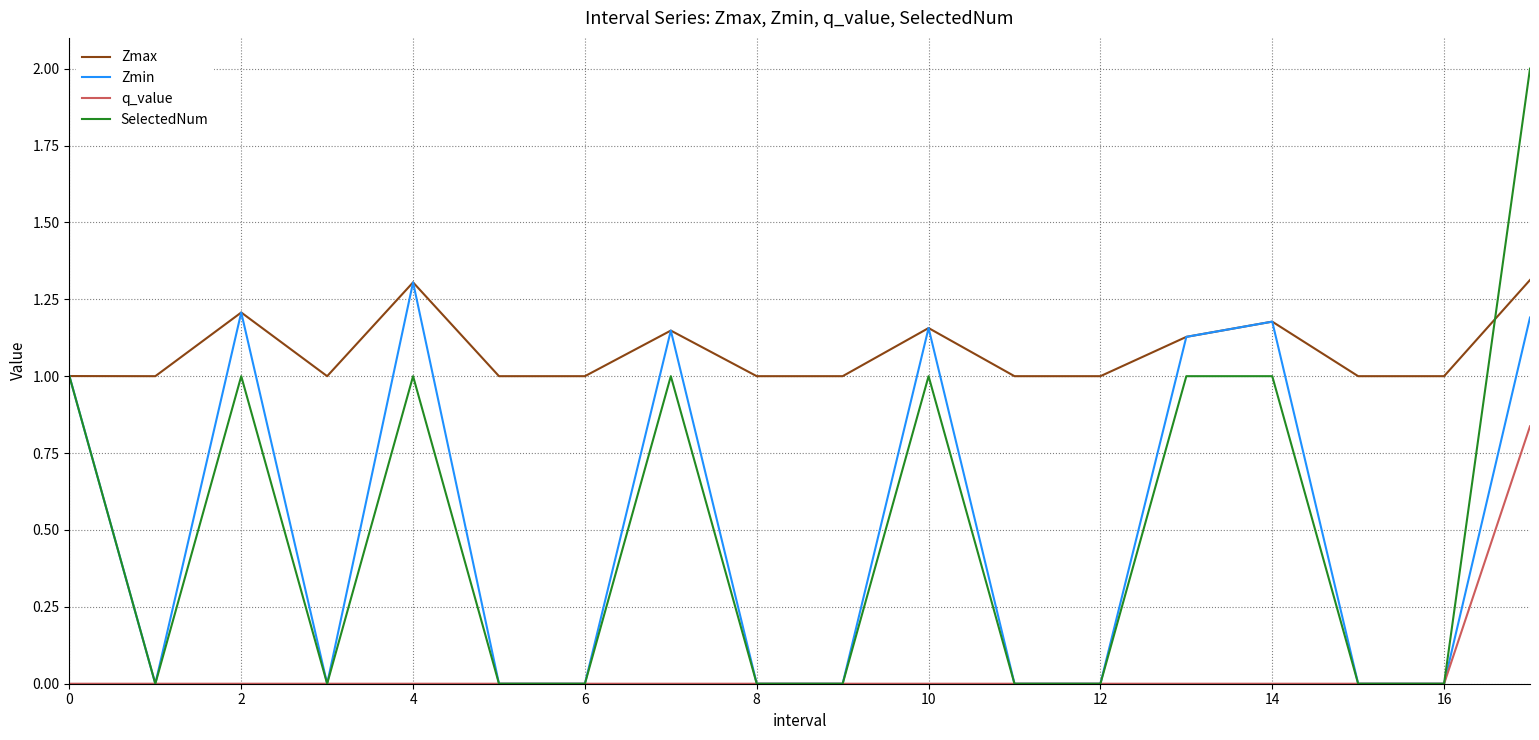

Which series has the widest spread of values?

SelectedNum